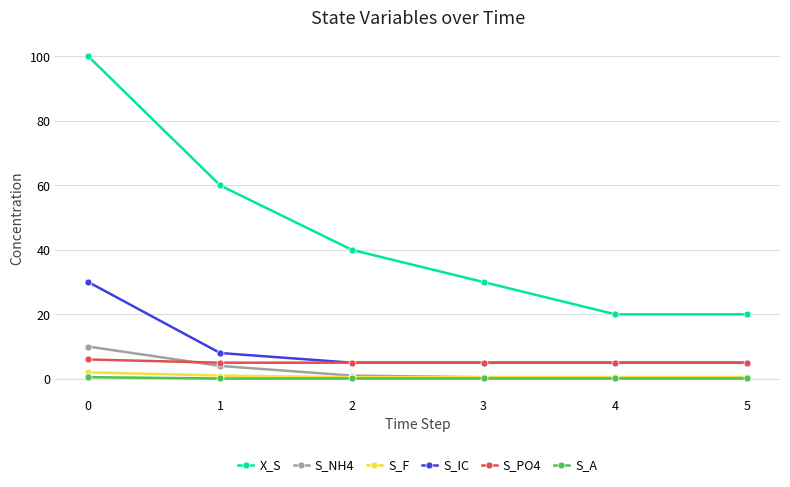

What is the maximum value shown in the chart?

100.0